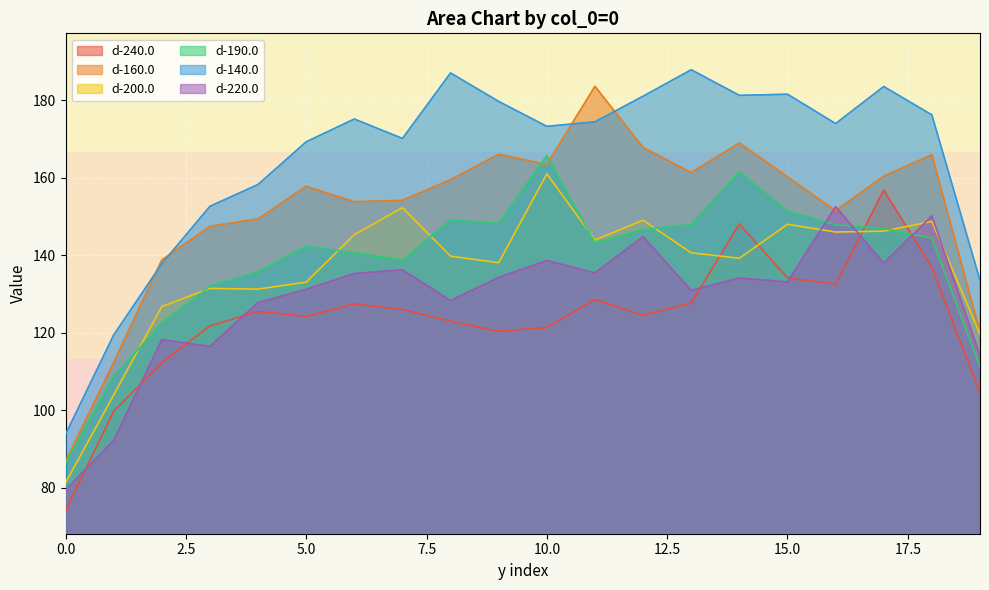

True or false: d-200.0 has more than 1 points higher than both neighbors.

True